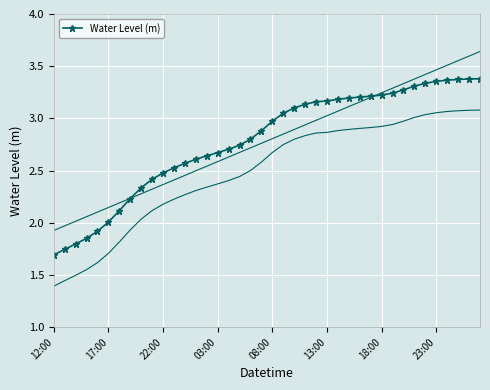

How many data points are above 2?

35